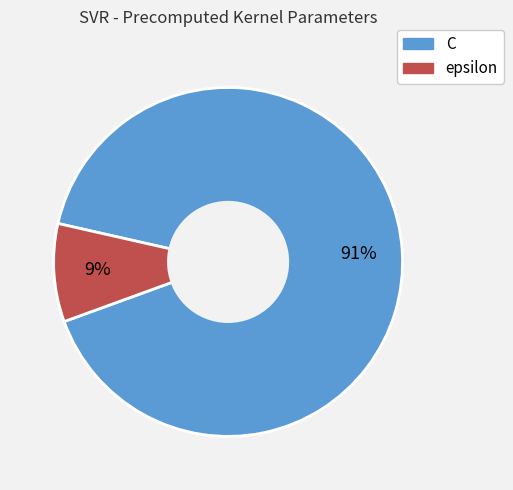

To the nearest percent, what is the difference between the epsilon and C slice percentages?

82%